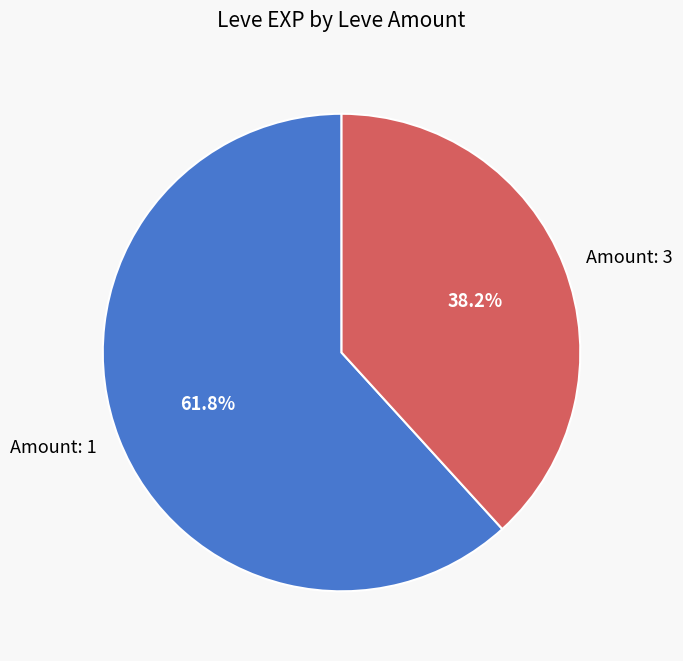

Rank the categories by value from lowest to highest.

Amount: 3, Amount: 1